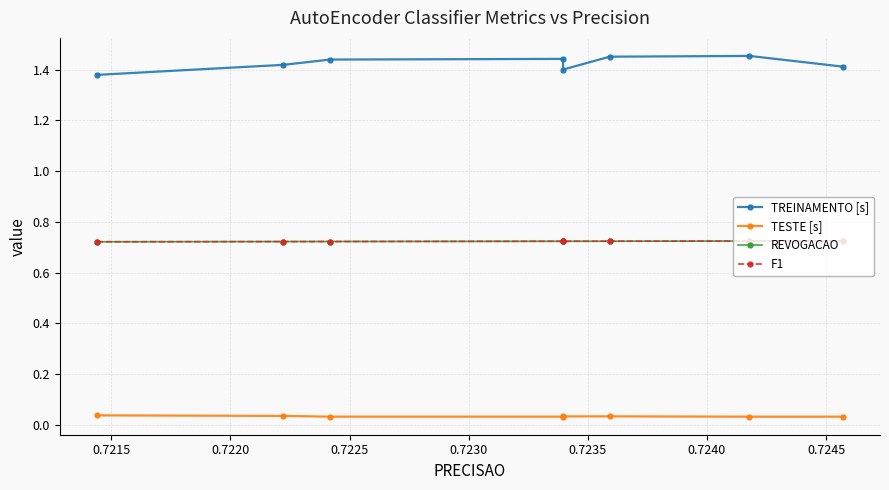

How many distinct data groups are displayed?

4